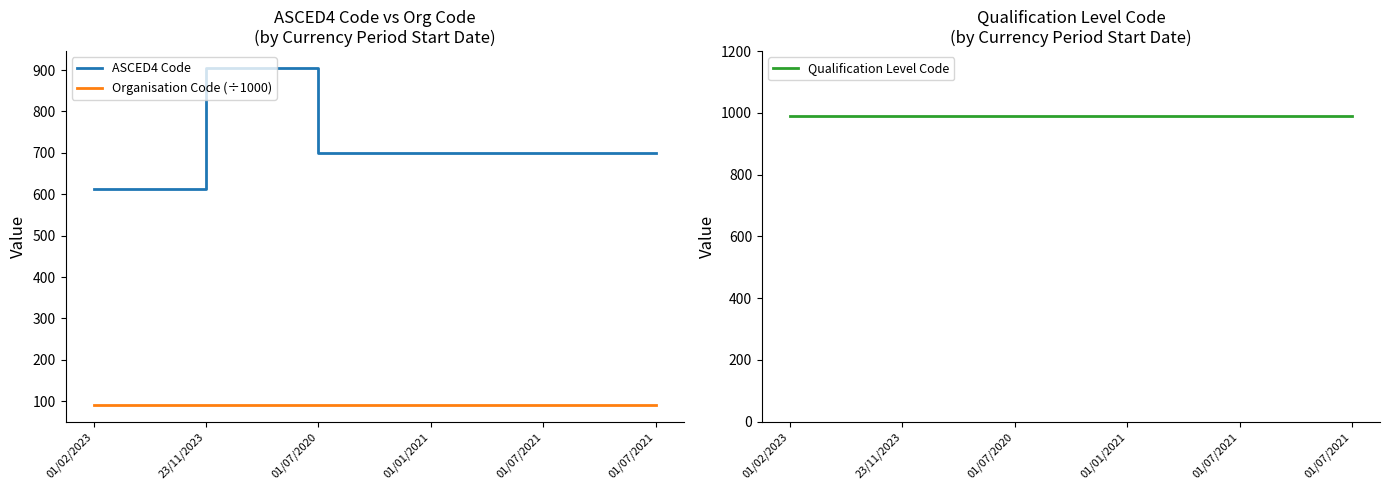

True or false: Organisation Code (÷1000) has more than 0 points higher than both neighbors.

False